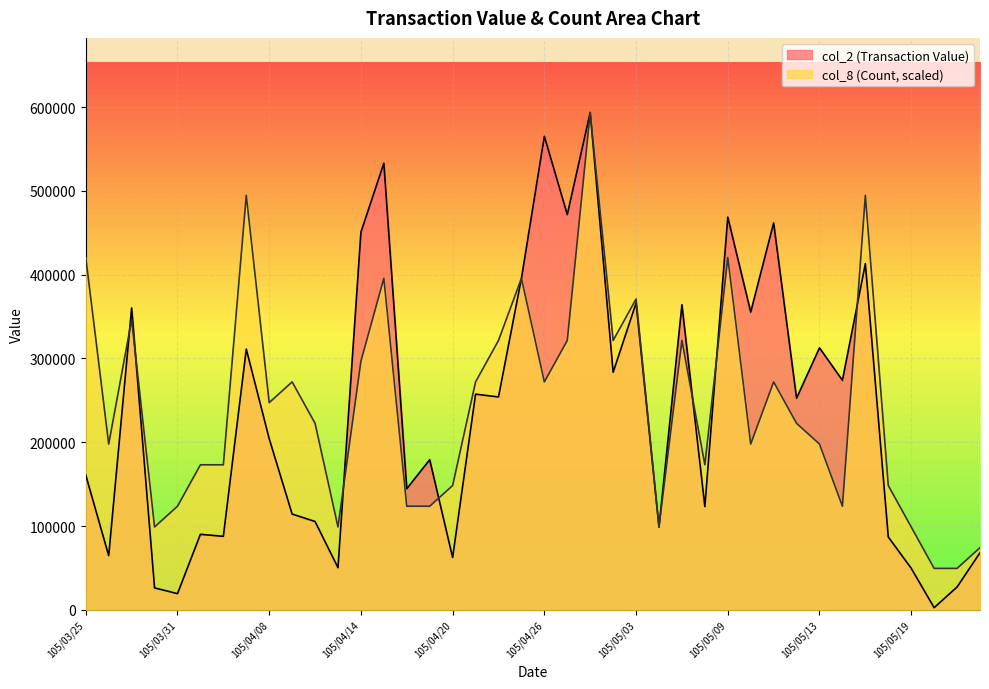

Which series changed the most between 105/05/04 and 105/05/13?

col_2 (Transaction Value)